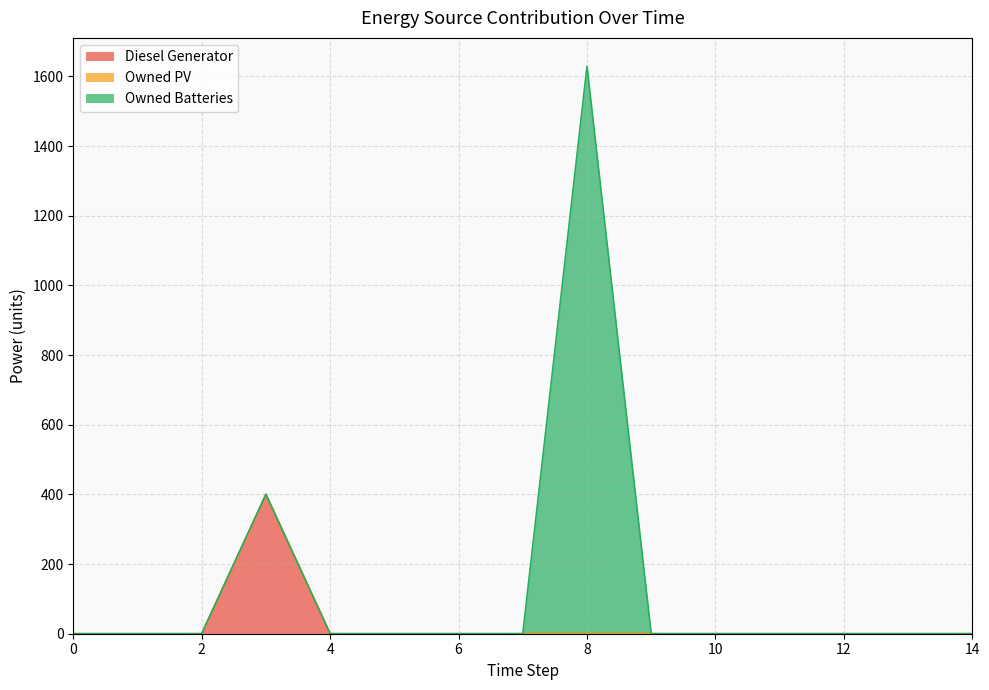

What is the total value across all series at 3?

400